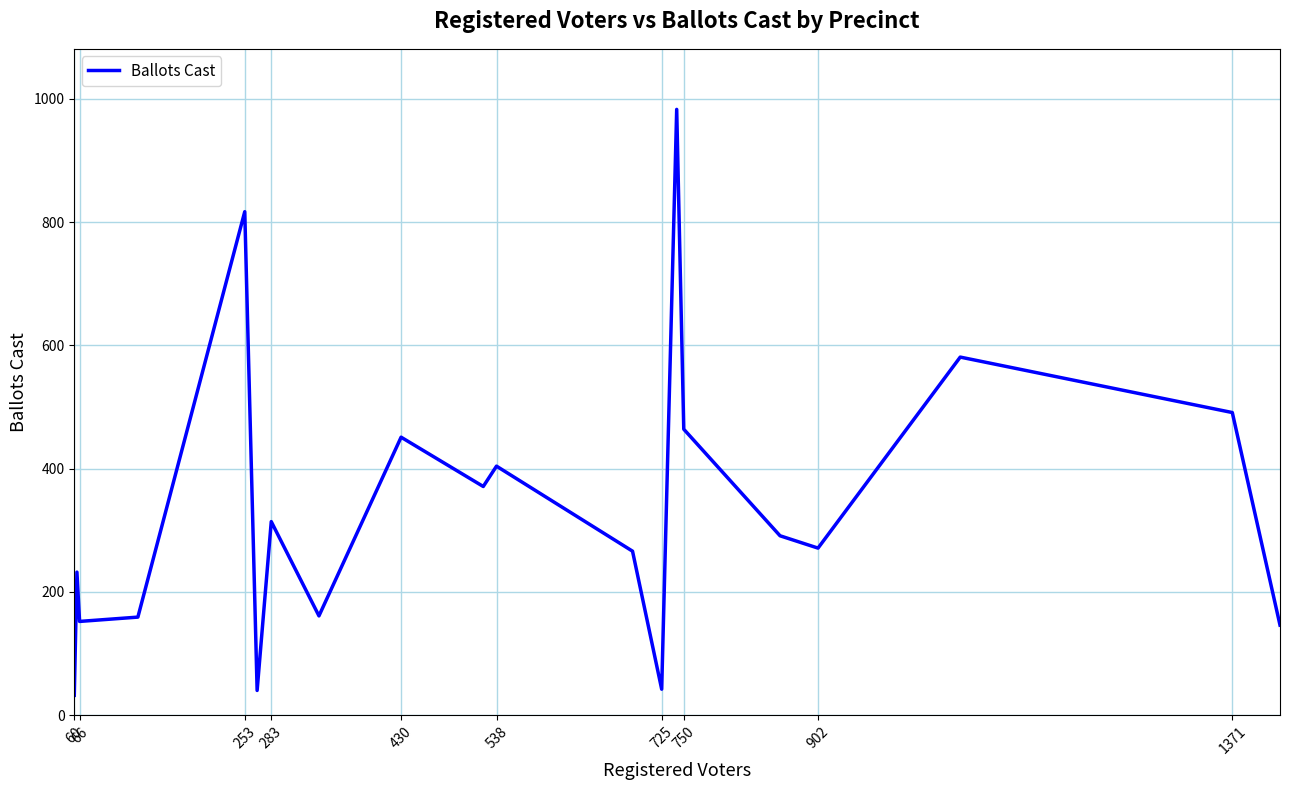

How many lines are shown in the chart?

1